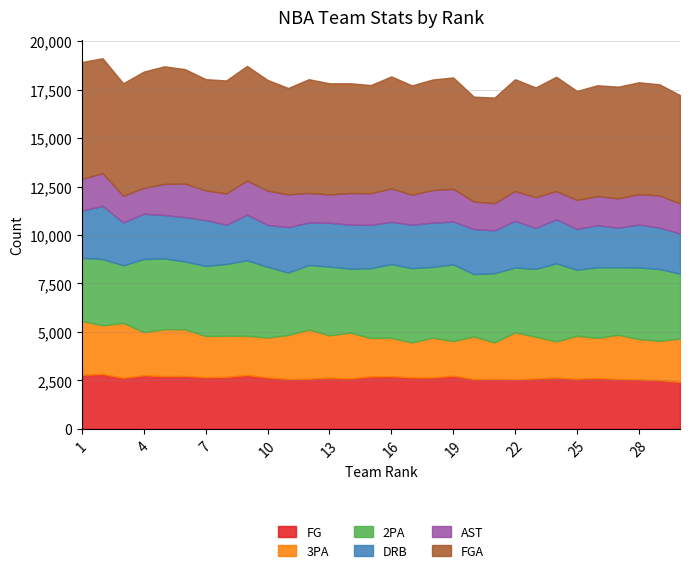

Reading left to right, list all the values displayed in this chart.

FG: 1=2787	2=2830	3=2632	4=2763	5=2723	6=2729	7=2664	8=2682	9=2779	10=2650	11=2576	12=2586	13=2634	14=2596	15=2704	16=2719	17=2649	18=2651	19=2740	20=2569	21=2578	22=2558	23=2595	24=2638	25=2583	26=2619	27=2573	28=2550	29=2510	30=2425
3PA: 1=2779	2=2510	3=2832	4=2228	5=2416	6=2409	7=2123	8=2117	9=2019	10=2061	11=2265	12=2540	13=2190	14=2369	15=1981	16=1977	17=1809	18=2052	19=1787	20=2200	21=1878	22=2423	23=2157	24=1872	25=2219	26=2070	27=2282	28=2080	29=2032	30=2231
2PA: 1=3248	2=3418	3=2971	4=3770	5=3651	6=3493	7=3616	8=3704	9=3894	10=3648	11=3221	12=3325	13=3545	14=3296	15=3598	16=3801	17=3829	18=3649	19=3957	20=3213	21=3569	22=3340	23=3501	24=4024	25=3403	26=3645	27=3480	28=3693	29=3698	30=3355
DRB: 1=2438	2=2745	3=2212	4=2335	5=2237	6=2290	7=2368	8=2024	9=2357	10=2163	11=2343	12=2193	13=2259	14=2275	15=2239	16=2179	17=2244	18=2282	19=2211	20=2320	21=2213	22=2409	23=2109	24=2274	25=2104	26=2172	27=2041	28=2220	29=2138	30=2066
AST: 1=1640	2=1685	3=1375	4=1333	5=1605	6=1728	7=1526	8=1621	9=1757	10=1766	11=1689	12=1525	13=1459	14=1624	15=1630	16=1724	17=1546	18=1682	19=1686	20=1419	21=1400	22=1539	23=1589	24=1456	25=1497	26=1500	27=1510	28=1559	29=1663	30=1549
FGA: 1=6027	2=5928	3=5803	4=5998	5=6067	6=5902	7=5739	8=5821	9=5913	10=5709	11=5486	12=5865	13=5735	14=5665	15=5579	16=5778	17=5638	18=5701	19=5744	20=5413	21=5447	22=5763	23=5658	24=5896	25=5622	26=5715	27=5762	28=5773	29=5730	30=5586